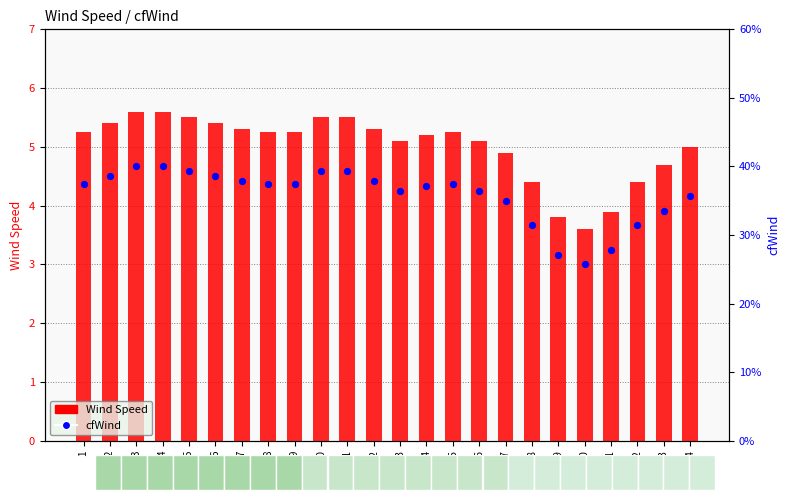

Which series reaches the minimum Y coordinate?

cfWind